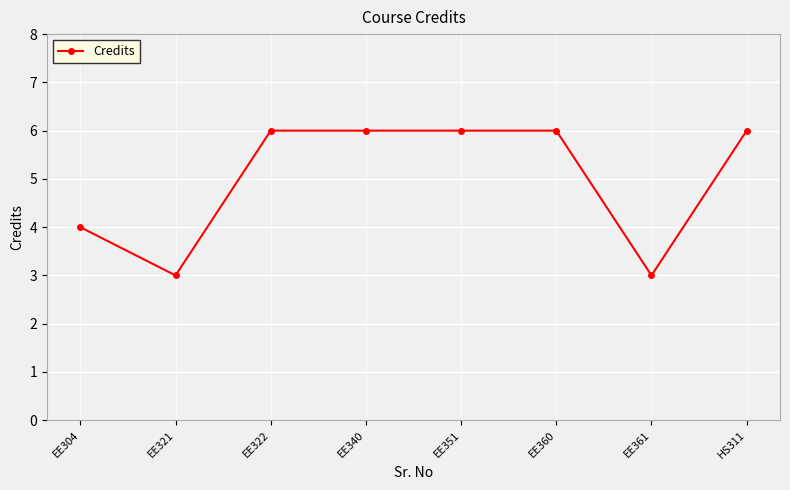

Is this an area chart (filled region under the line)?

No